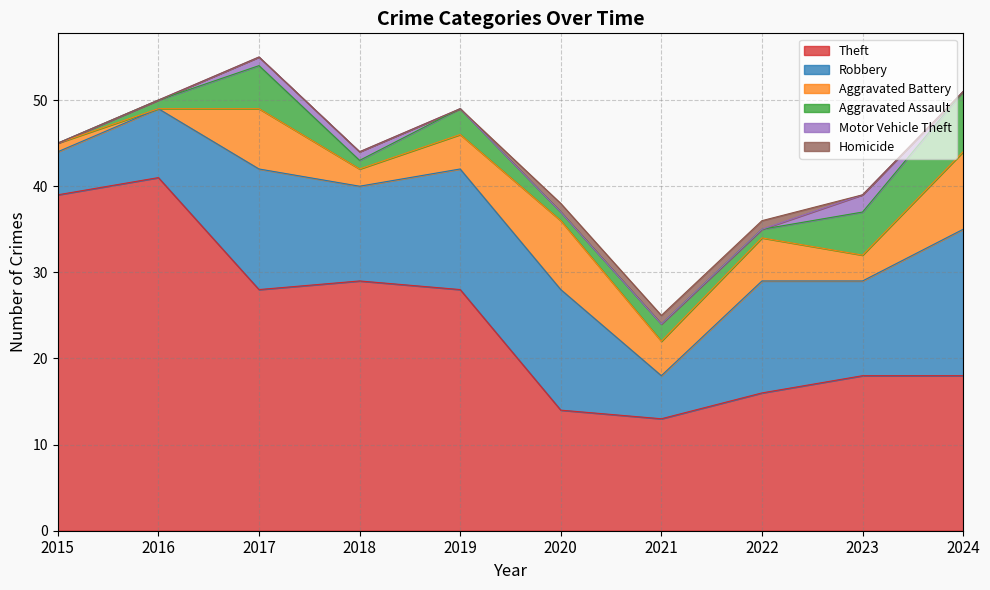

The Motor Vehicle Theft series shows 1 at 2018. True or false?

False